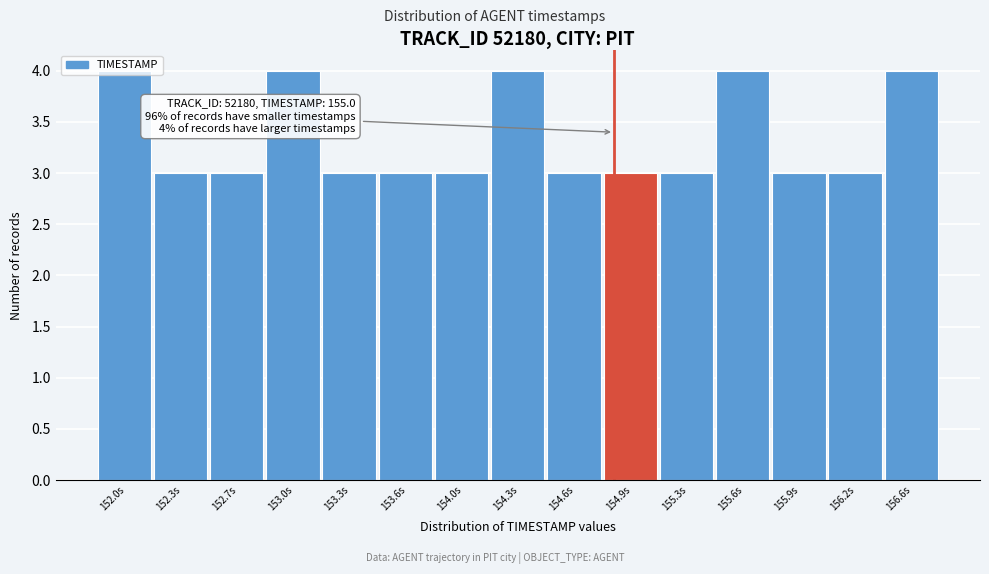

What is the ratio of the value at 155.6s to the value at 156.2s?

1.3